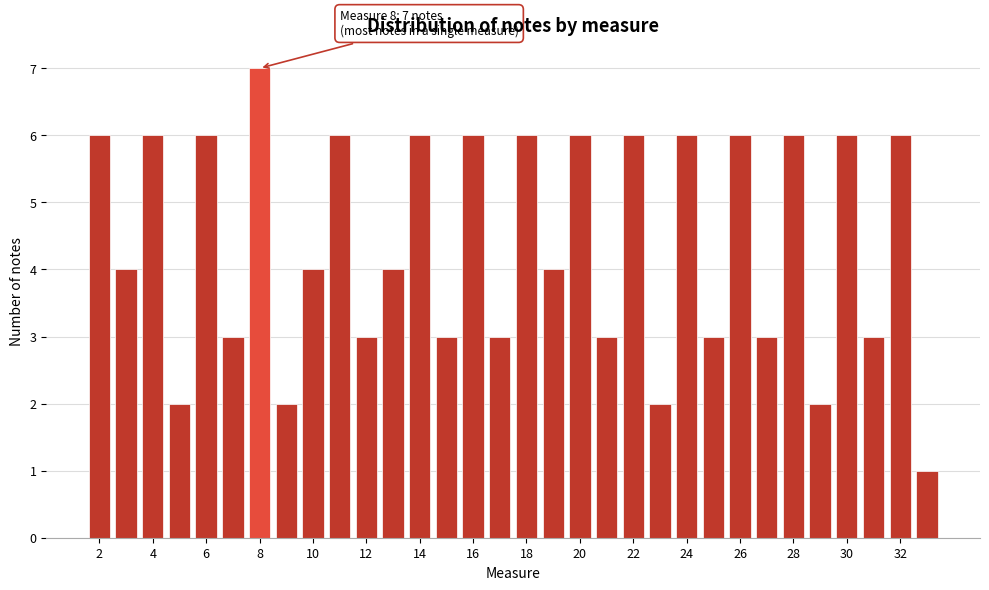

Over which range of the x-axis is the bar tallest?

7.5 to 8.5